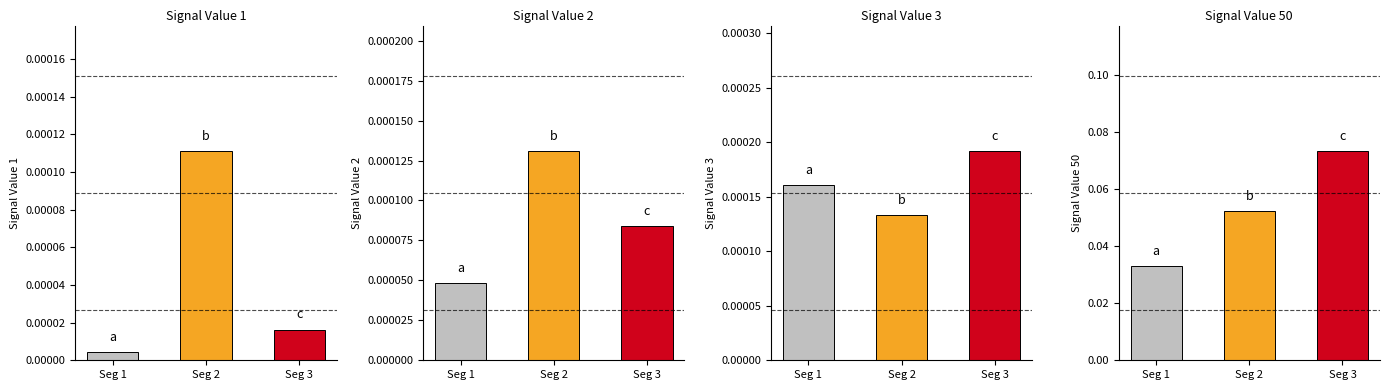

At which label does Signal_Value_1 reach its peak?

Seg 2